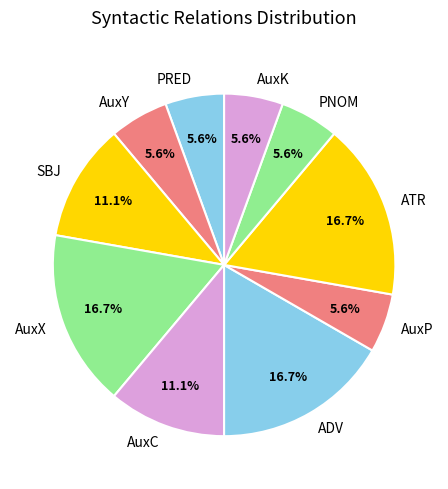

To the nearest percent, what percentage of the pie is AuxC?

11%